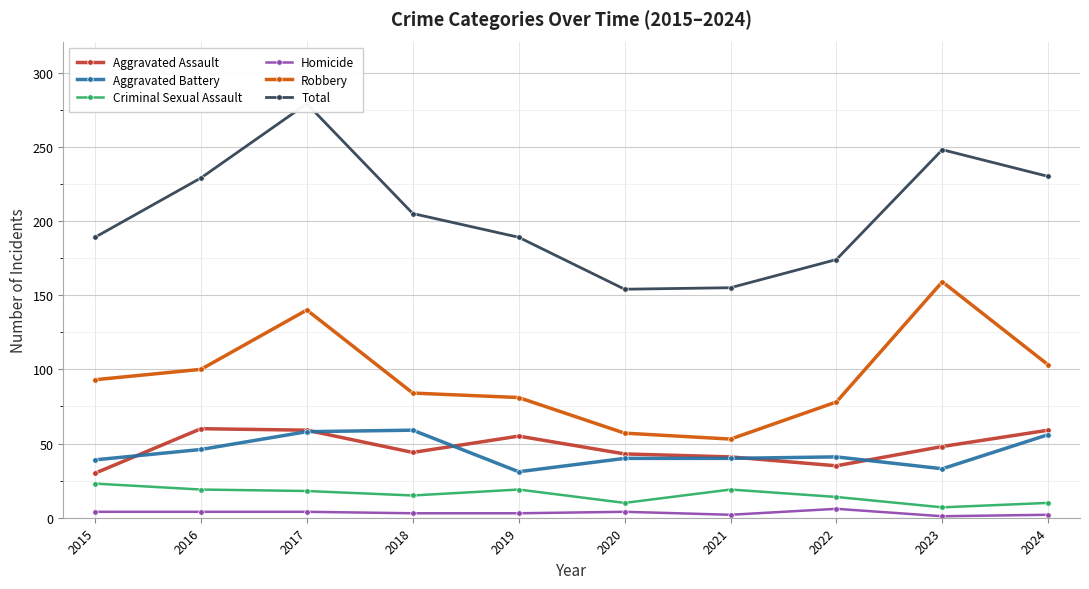

Is the value of Criminal Sexual Assault at 2018 greater than the value of Aggravated Assault at 2020?

No